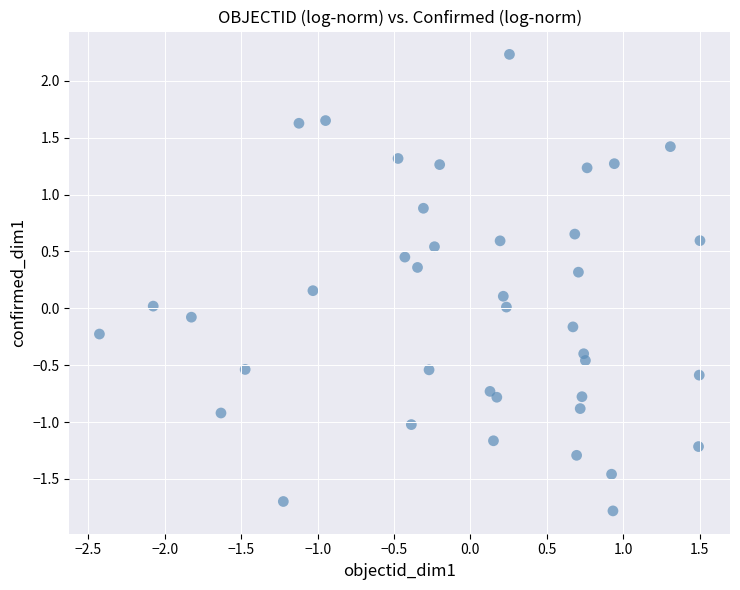

What is the range of Y values (max minus min)?

4.0